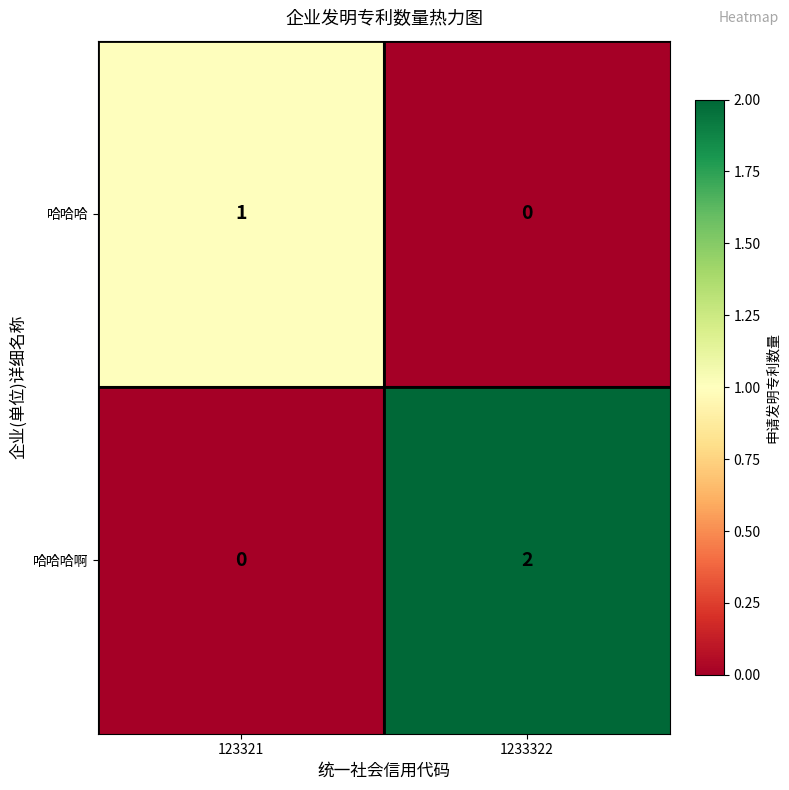

Between 123321 and 1233322, which series saw the biggest shift?

哈哈哈啊